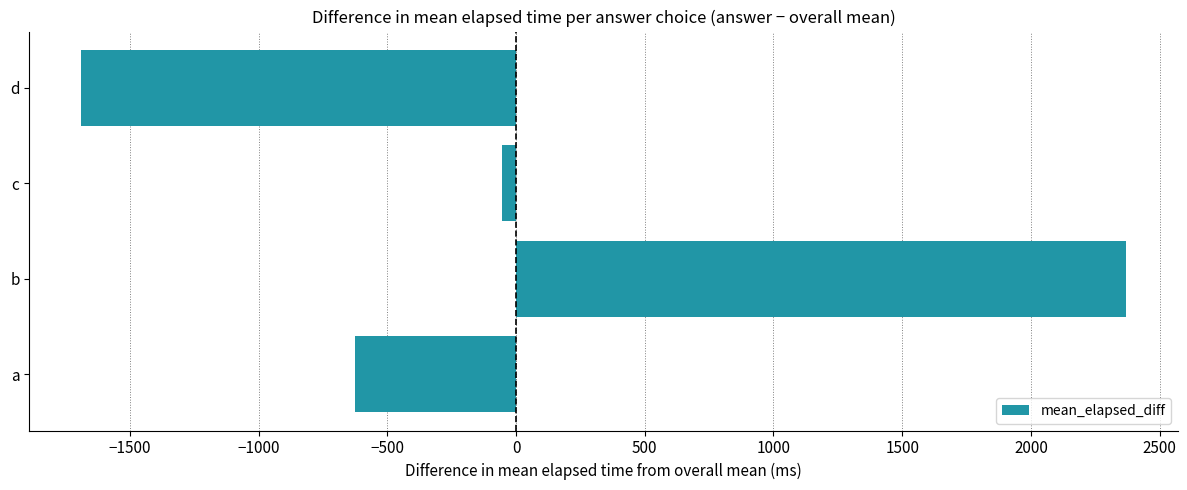

Which has a higher value, a or d?

a